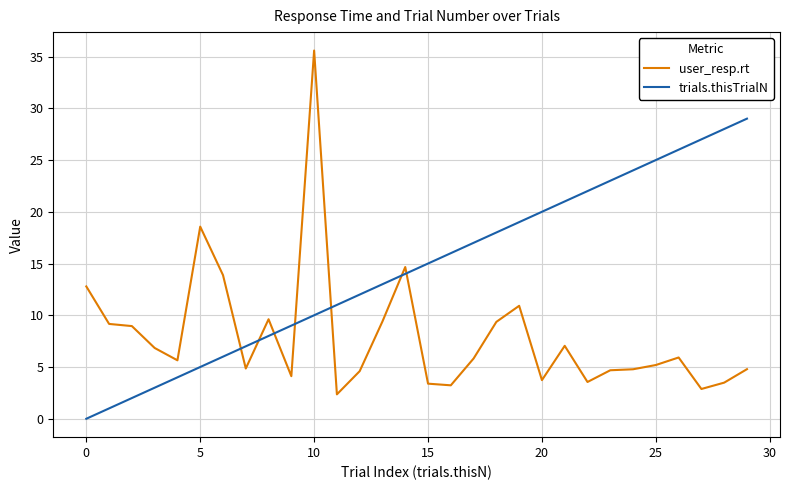

Which series has the largest total across all categories?

trials.thisTrialN